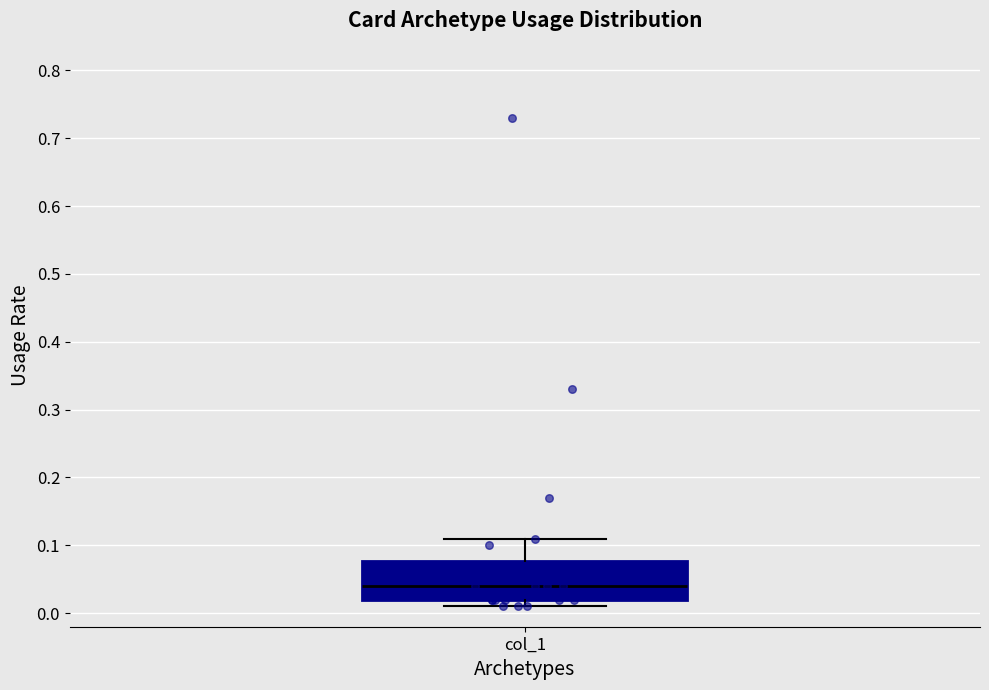

Read this box plot against the y-axis: the position of the median line, the range covered by the box, and the ends of both whiskers. The values are not printed on the chart, so give them approximately, as read against the axis.

median 0.04, box 0.02 to 0.08, whiskers 0.01 to 0.11